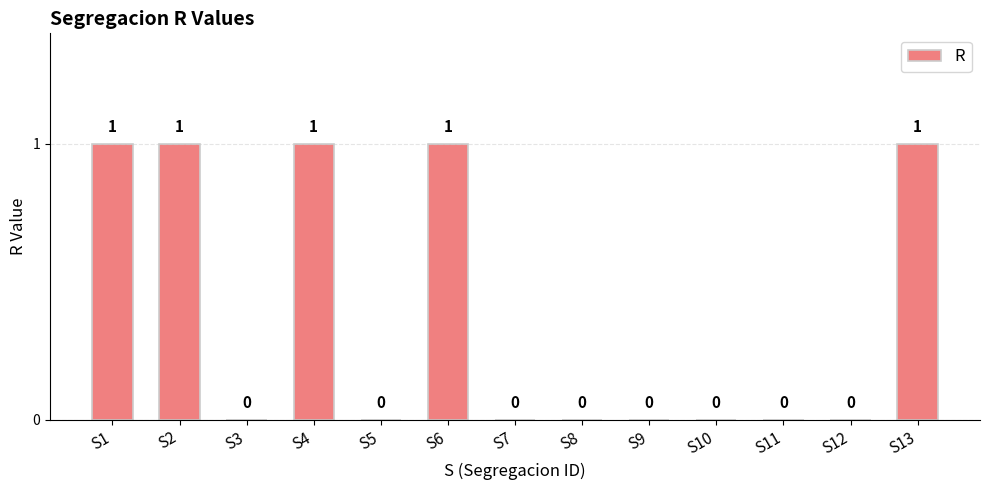

What is the change in value from S5 to S13?

+1